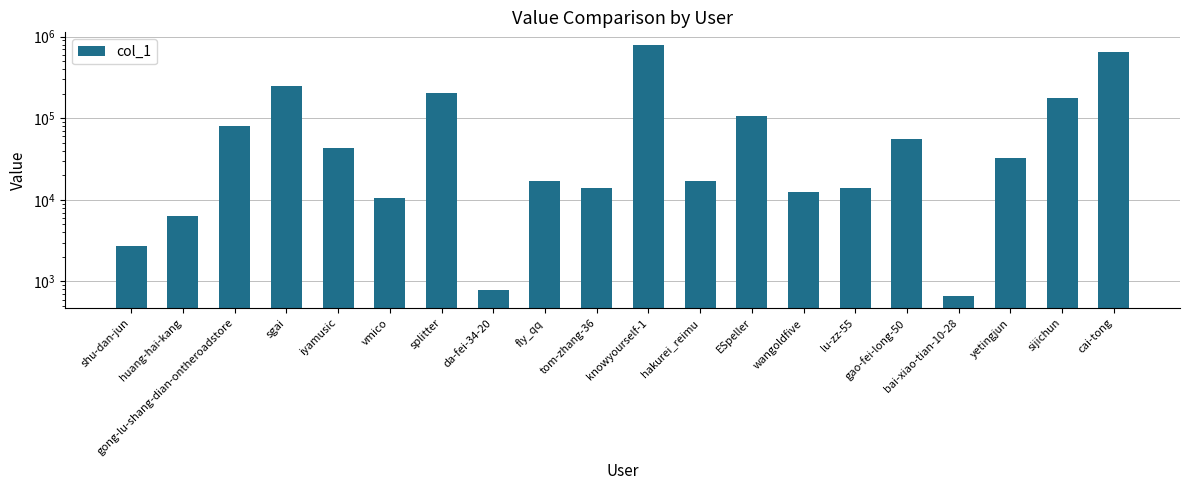

What position from the right is gong-lu-shang-dian-ontheroadstore?

18